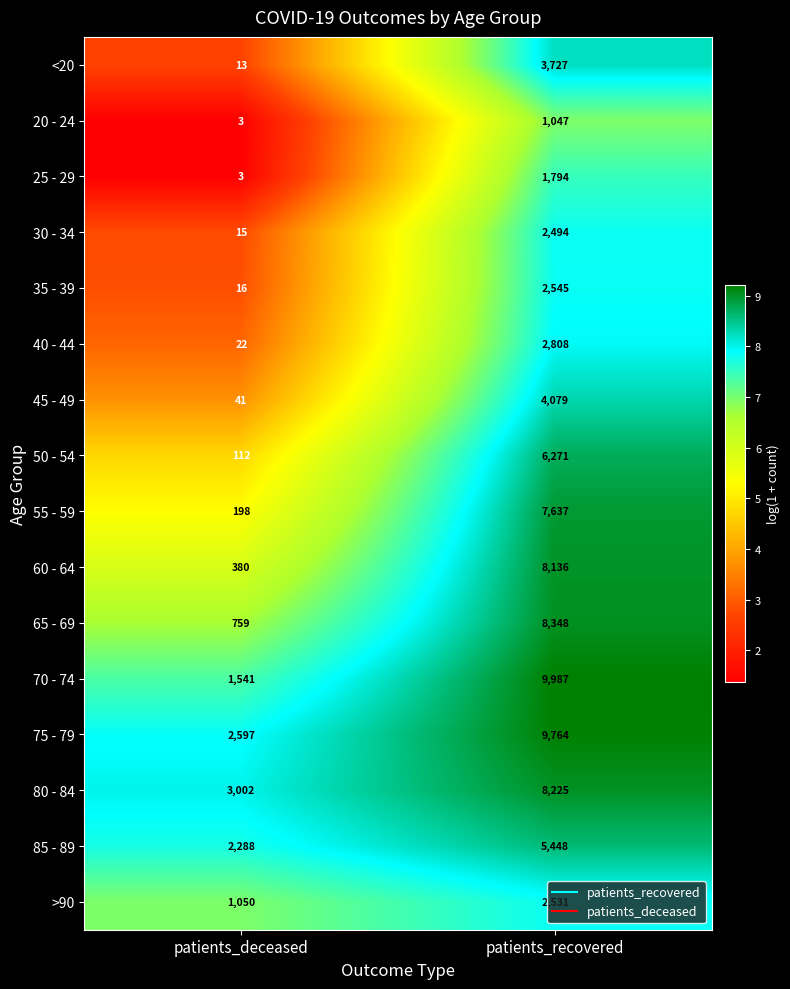

What is the average value of the 45 - 49 series?

2060